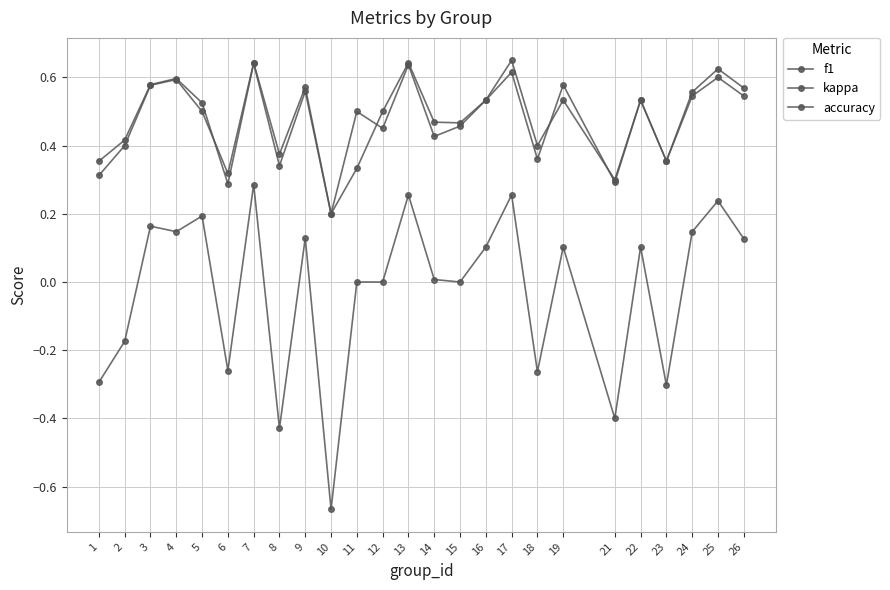

True or false: accuracy and kappa cross at least once.

False